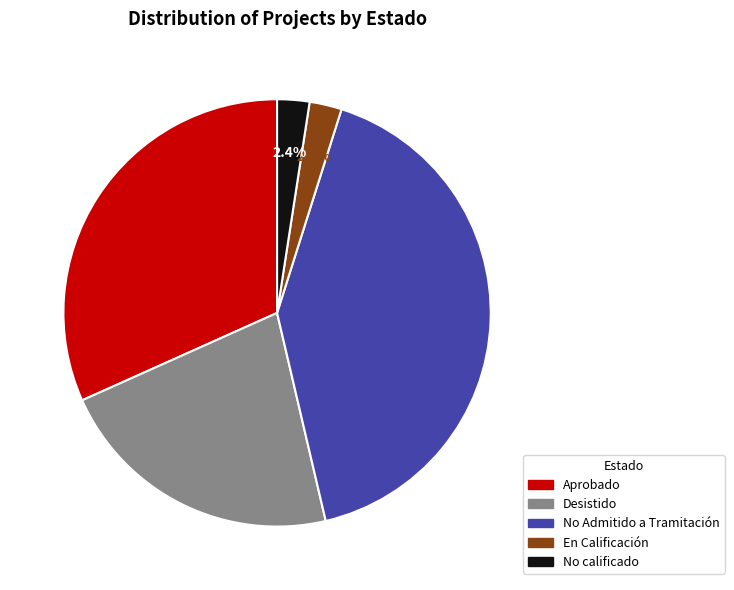

What percentage is the Aprobado slice, to the nearest percent?

32%